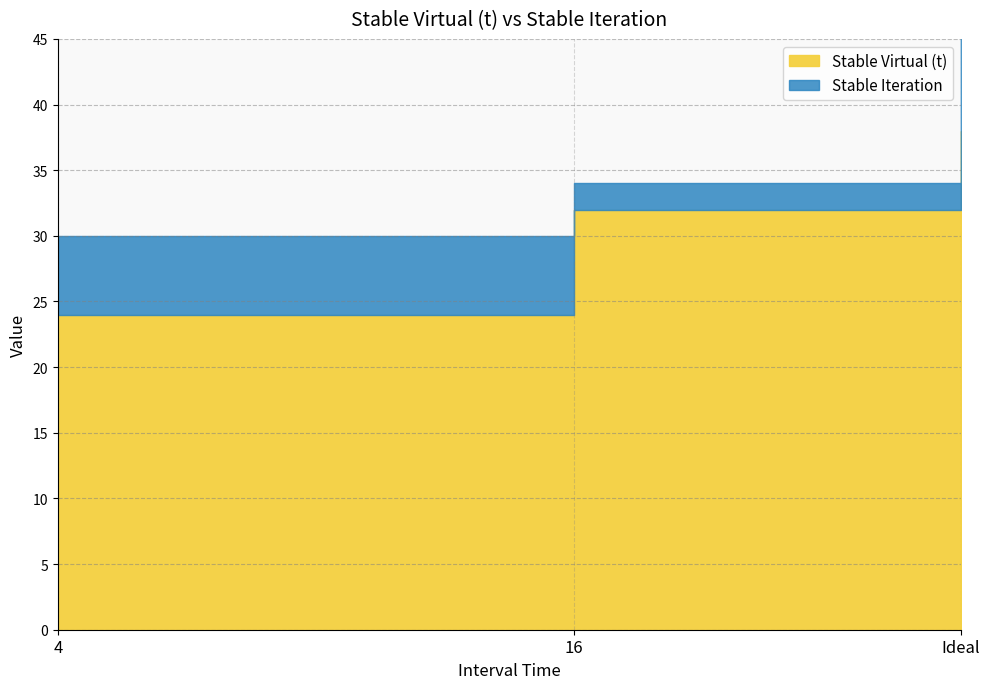

Rank the series at Ideal from highest to lowest value.

Stable Iteration, Stable Virtual (t)